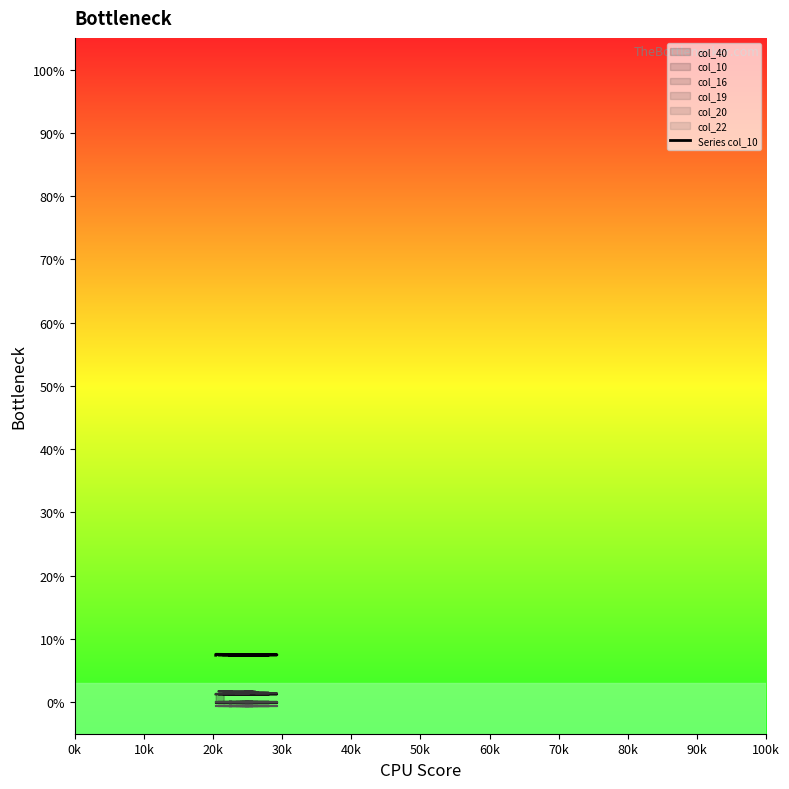

How many interior local peaks (higher than both neighbors) does the data have?

1